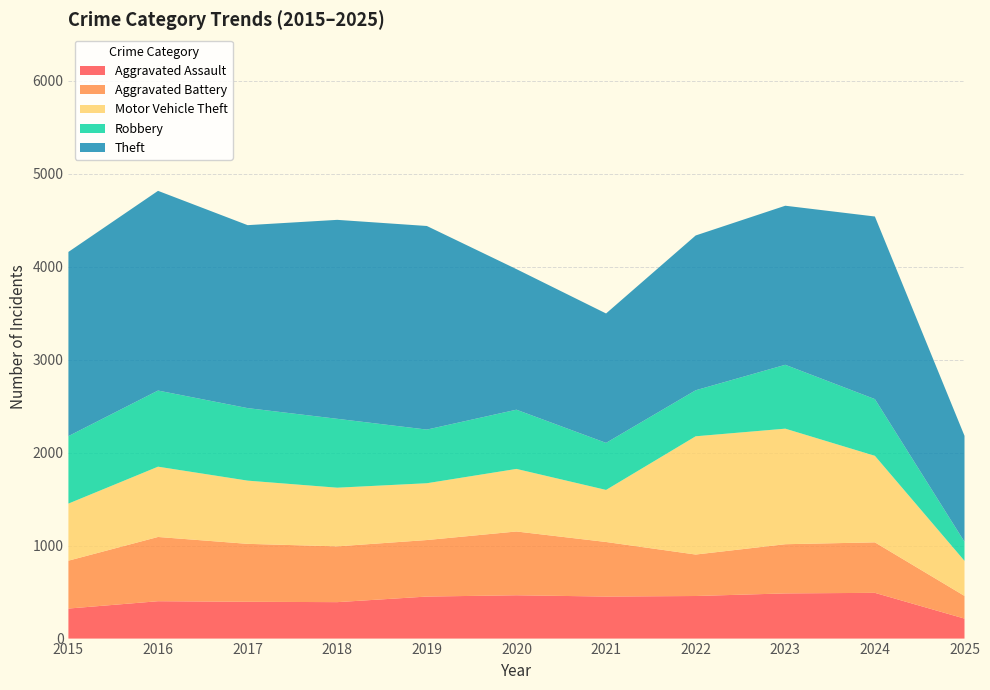

Reading right to left, what are all the values shown in this chart?

Aggravated Assault: 215	492	486	458	452	466	452	392	396	402	323
Aggravated Battery: 244	543	529	446	587	686	608	600	623	691	515
Motor Vehicle Theft: 377	931	1243	1272	560	673	611	631	680	756	614
Robbery: 205	610	687	495	506	637	577	741	780	819	726
Theft: 1140	1964	1711	1665	1392	1512	2190	2140	1968	2148	1981